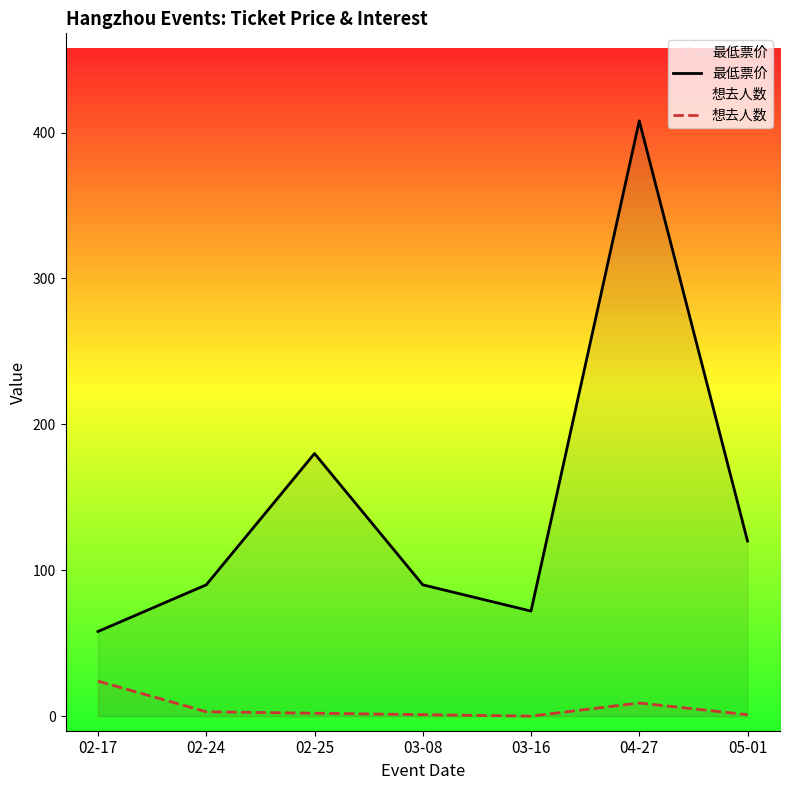

Which series changed the most between 02-25 and 05-01?

最低票价